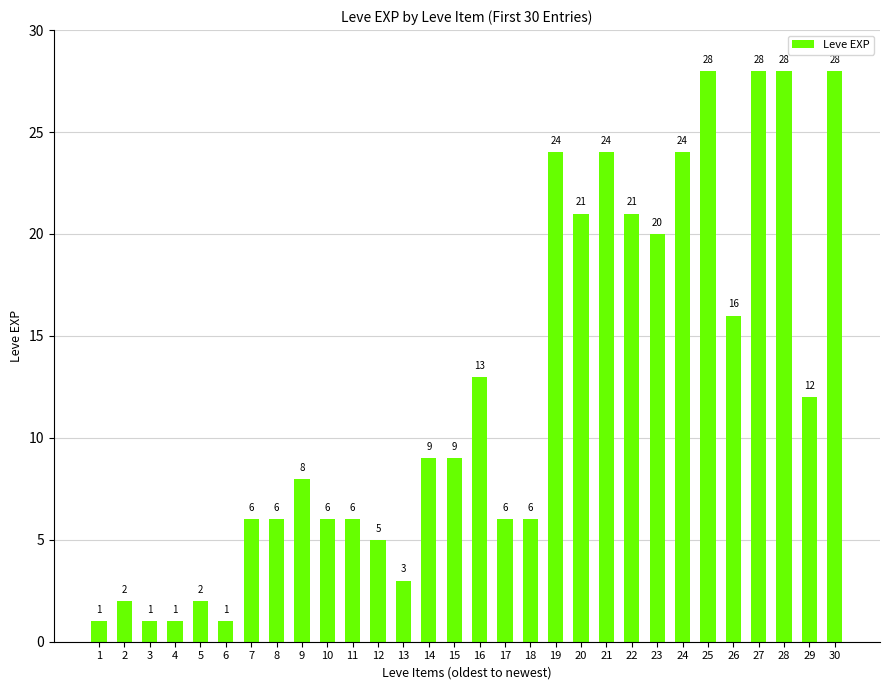

What is the difference between the values at 5 and 24?

22